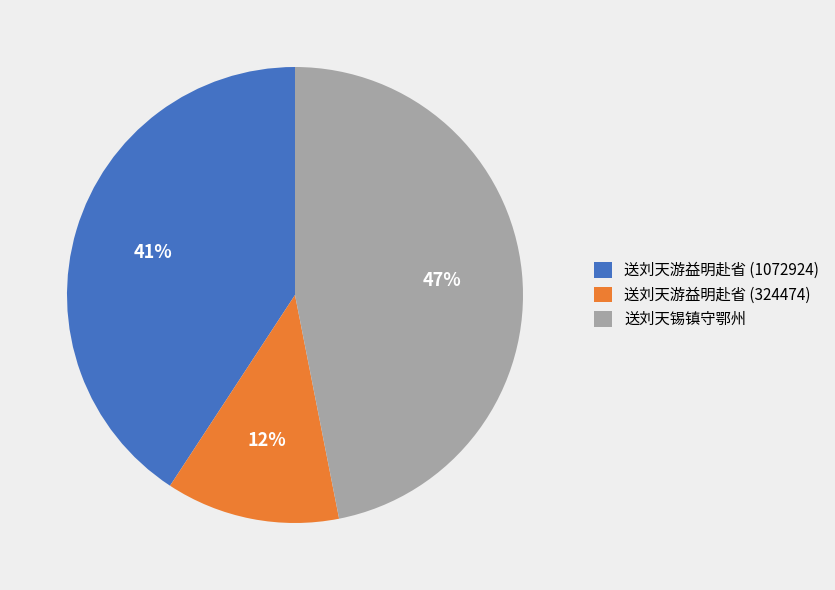

Between 送刘天游益明赴省 (324474) and 送刘天游益明赴省 (1072924), which is larger?

送刘天游益明赴省 (1072924)